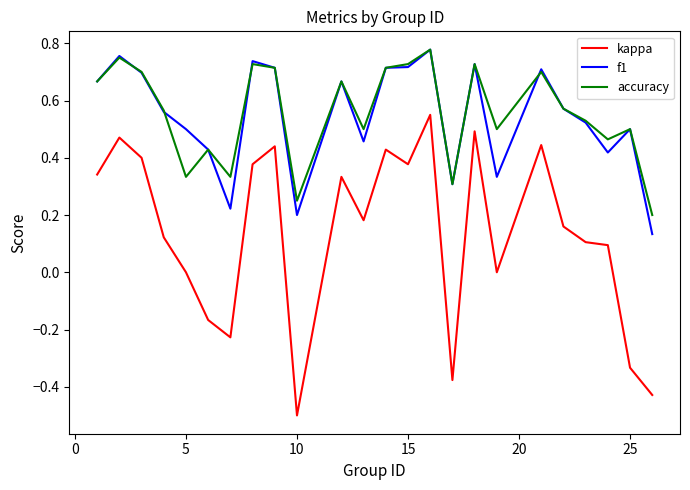

What are all the series names shown in the legend?

kappa, f1, accuracy